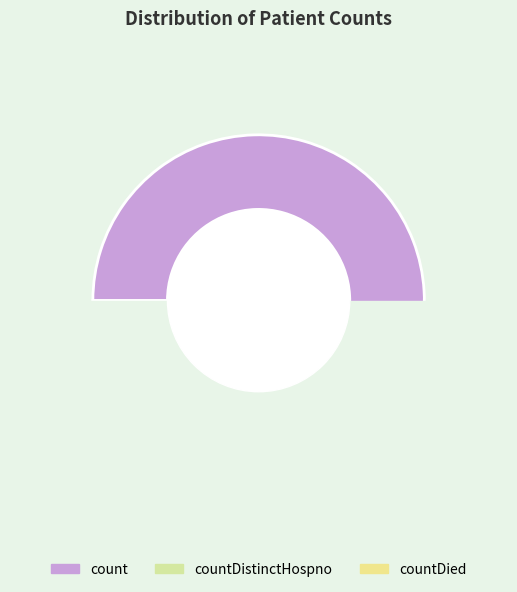

Is countCurrentSuspected the majority of the pie?

No